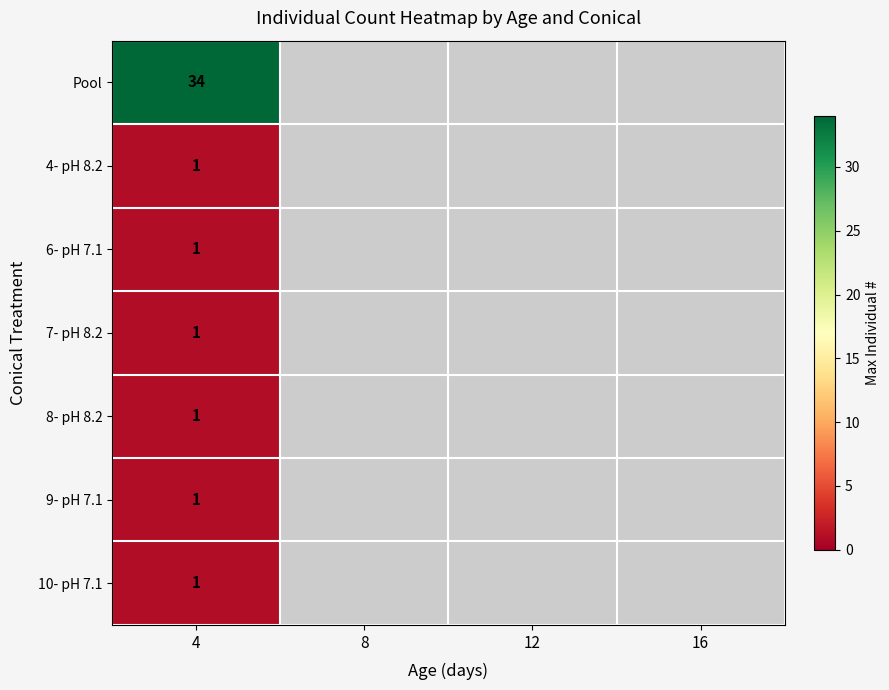

What is the greatest value displayed?

34.0